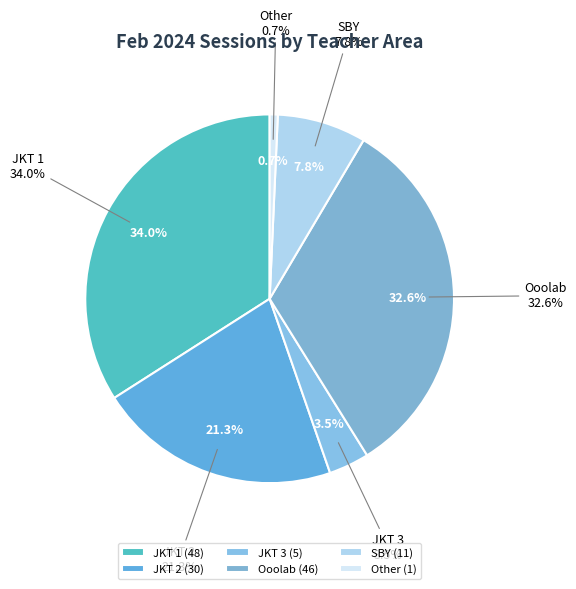

What is the largest slice in the pie chart?

JKT 1